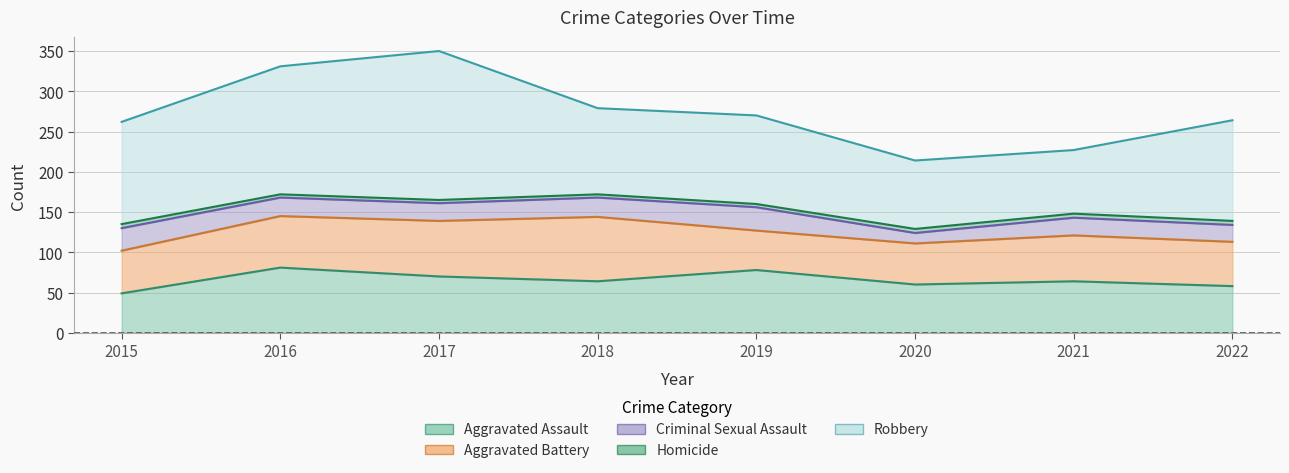

Count the number of categories in the chart.

8